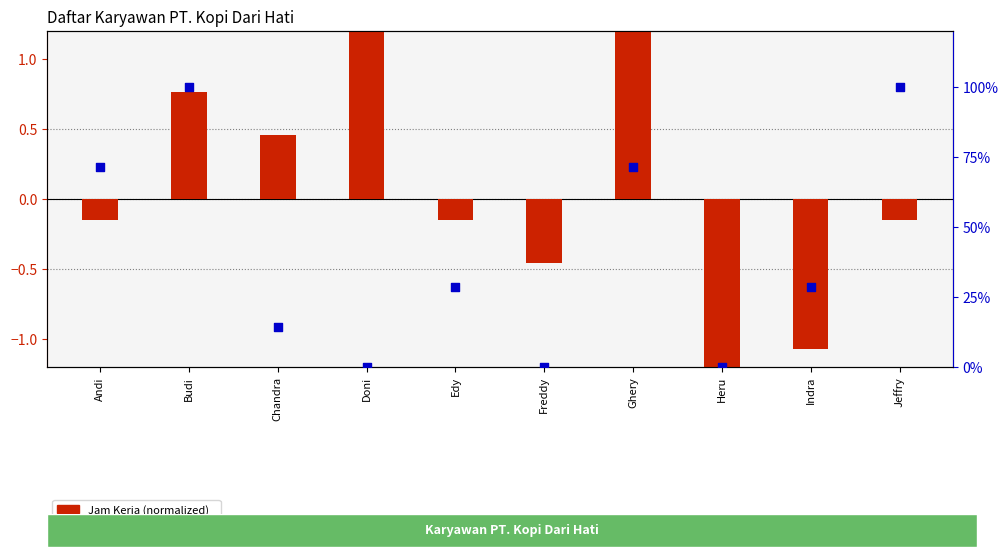

What is the total value across all series at Heru?

-2.0